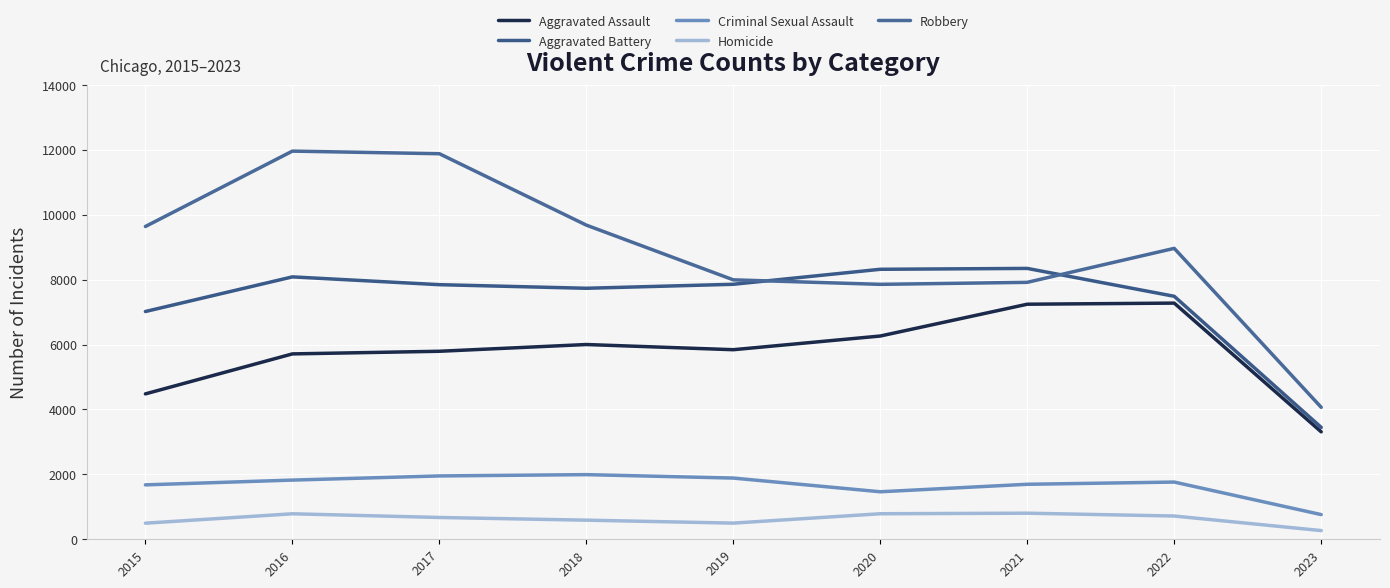

Which series has the largest total across all categories?

Robbery